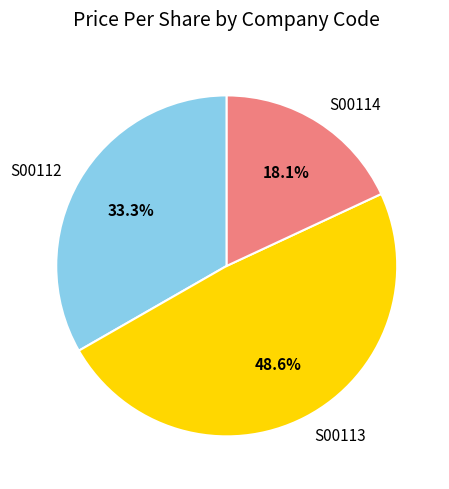

To the nearest percent, what is the average slice percentage?

33%